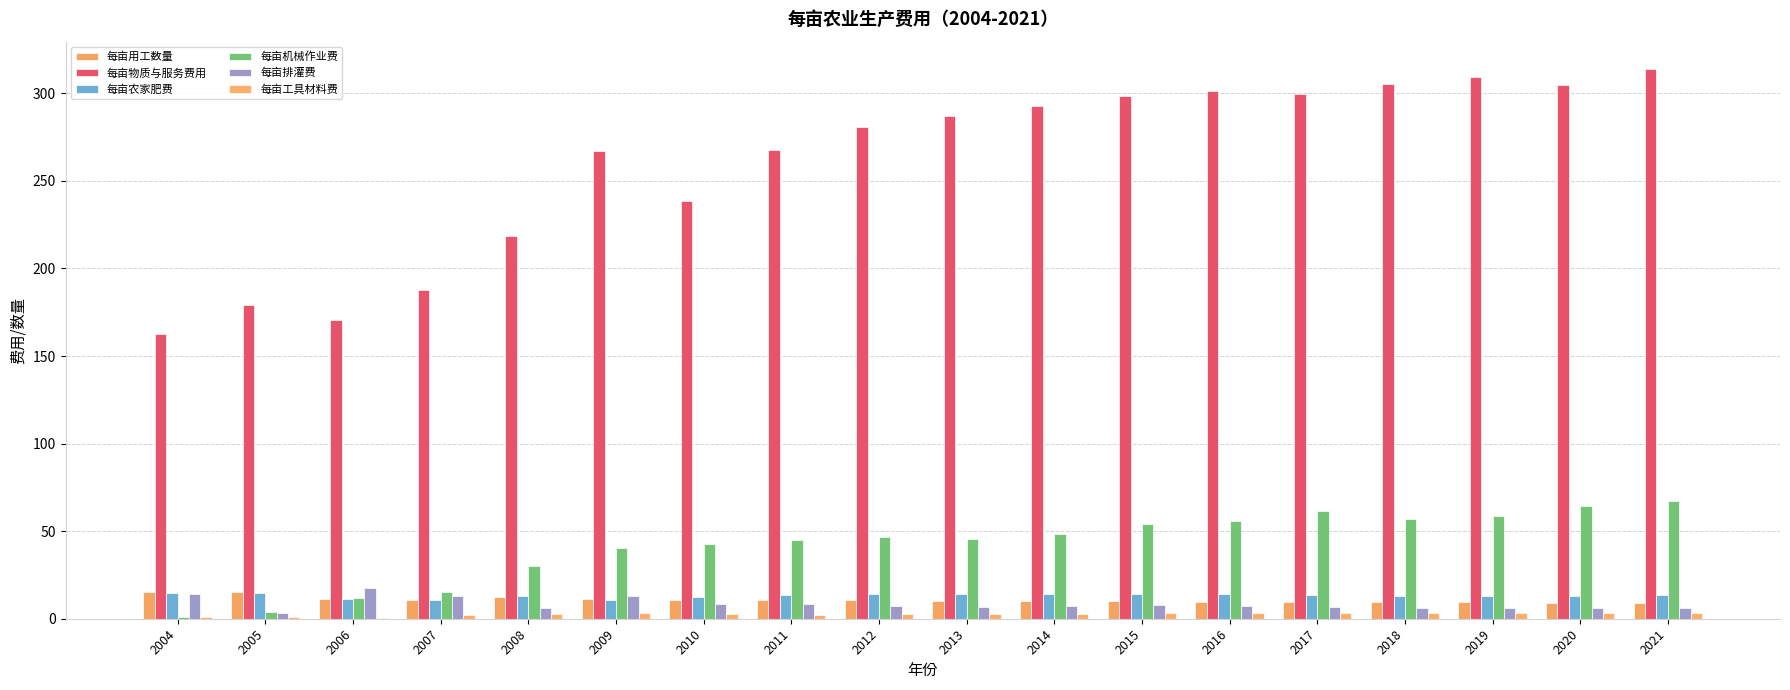

What is the difference between the 每亩物质与服务费用 values at 2011 and 2004?

105.3